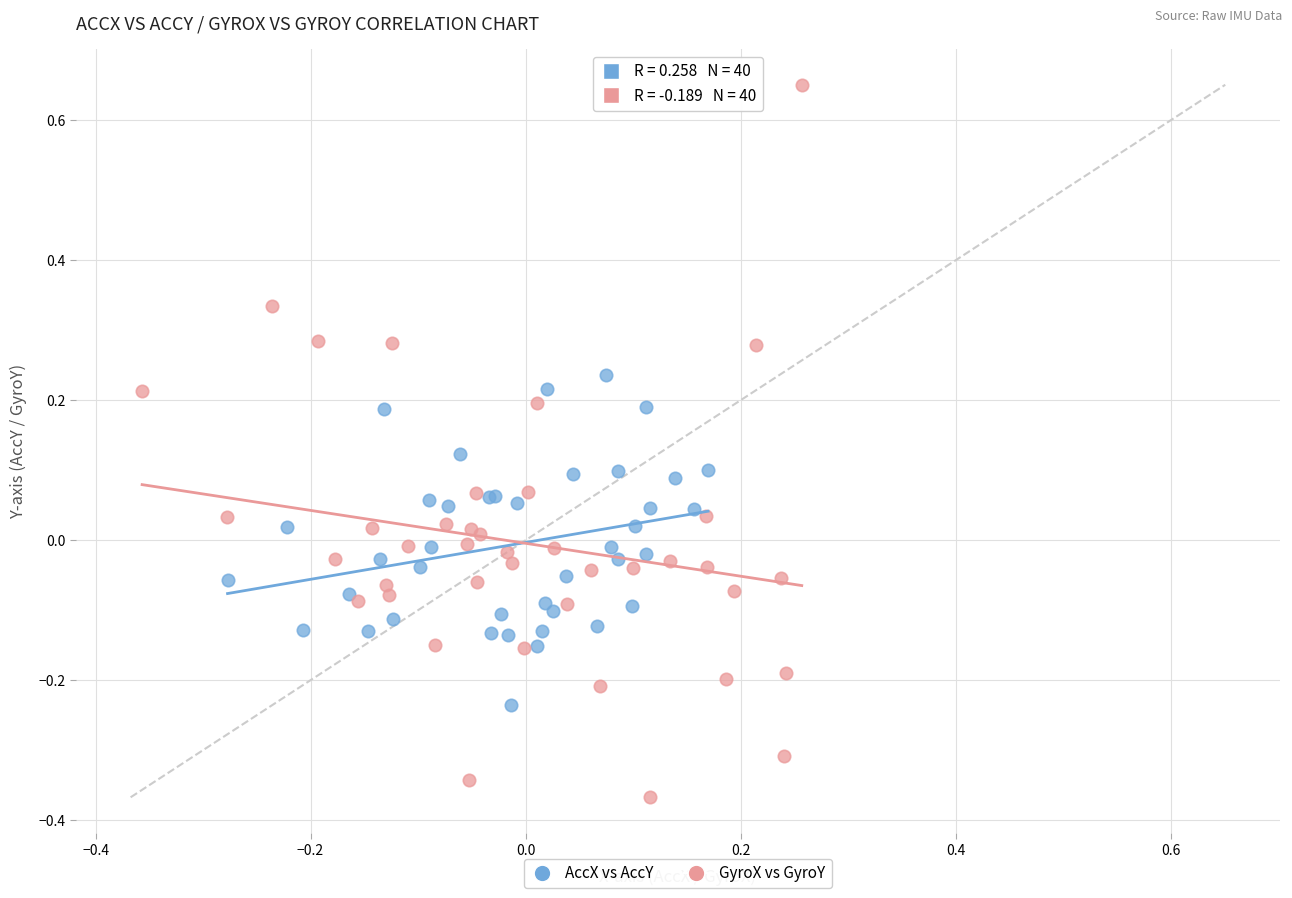

Which series reaches the minimum Y coordinate?

GyroX vs GyroY